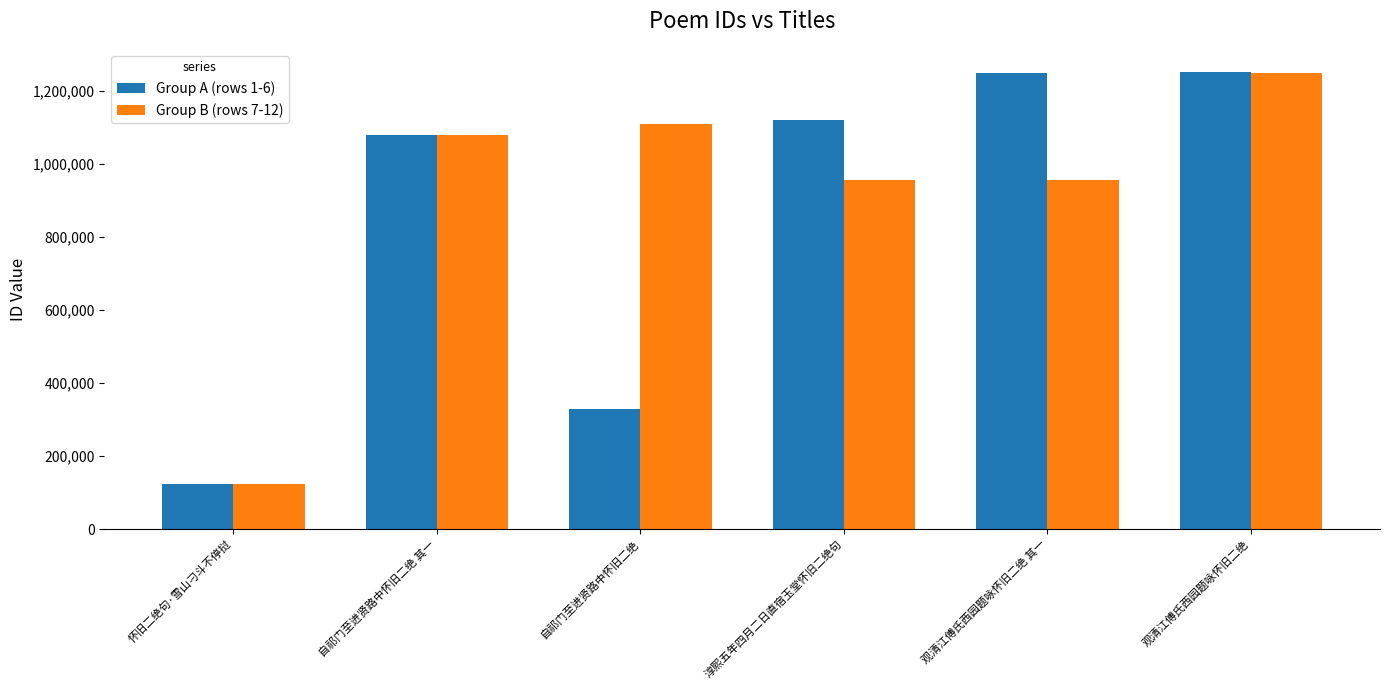

What is the value of the Group B (rows 7-12) bar at the 2nd from the left?

1079930